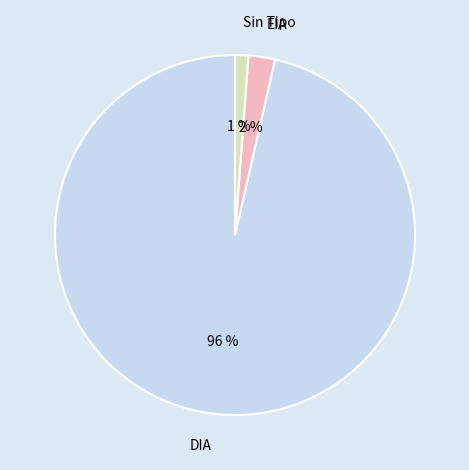

To the nearest percent, what is the difference between the Sin Tipo and EIA slice percentages?

1%